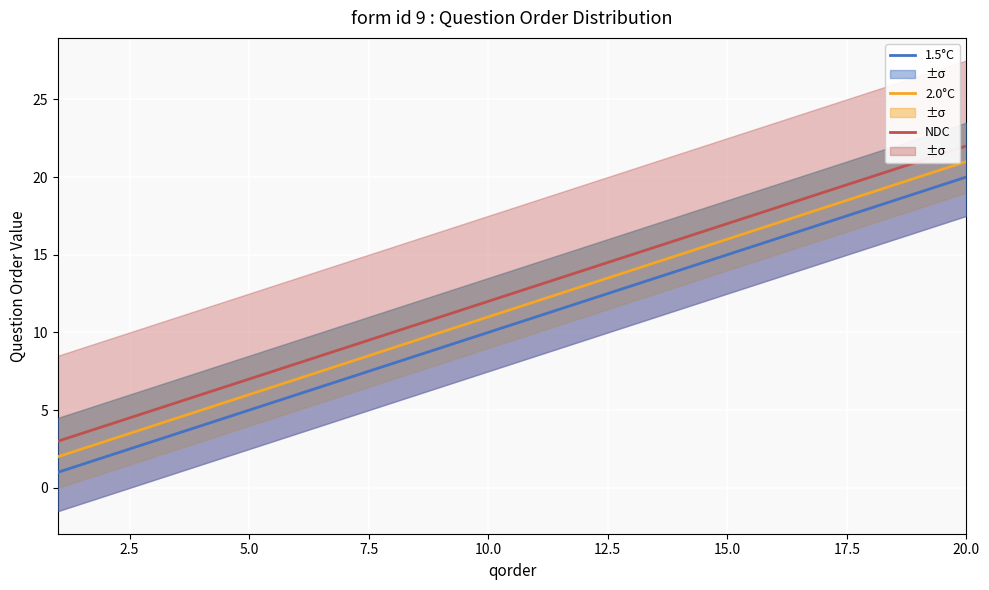

The value of NDC at 10.0 is 12. True or false?

True